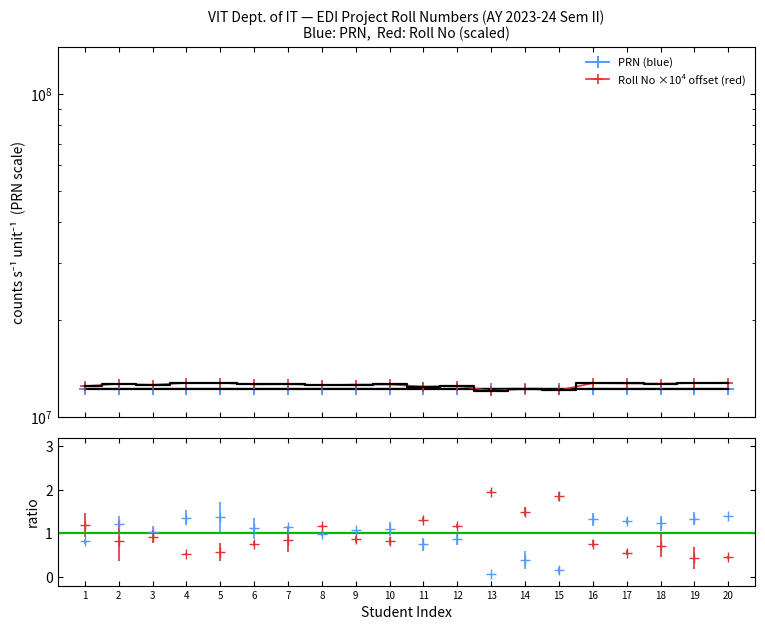

Where do PRN (blue) and Roll No ×10⁴ offset (red) first cross each other?

12 and 13